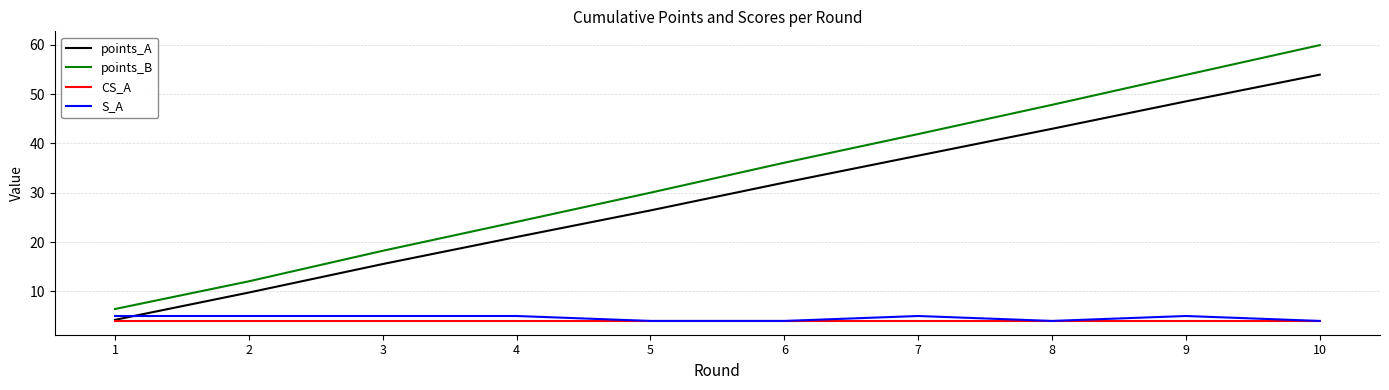

Where do points_A and S_A first cross each other?

1 and 2